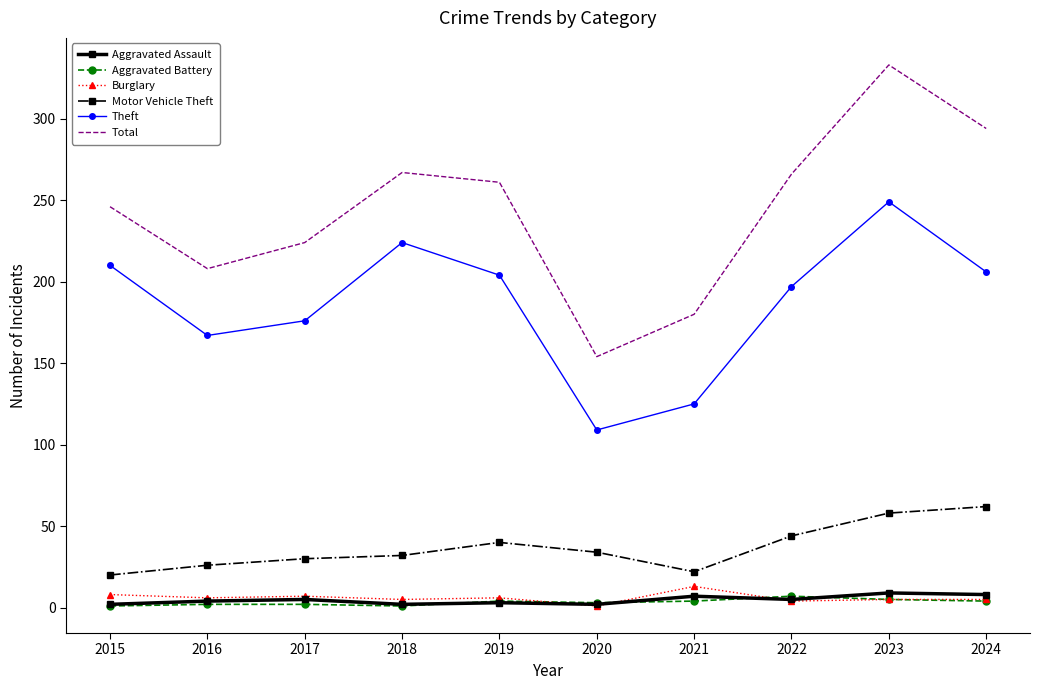

True or false: Theft has a value of 204 at 2019.

True